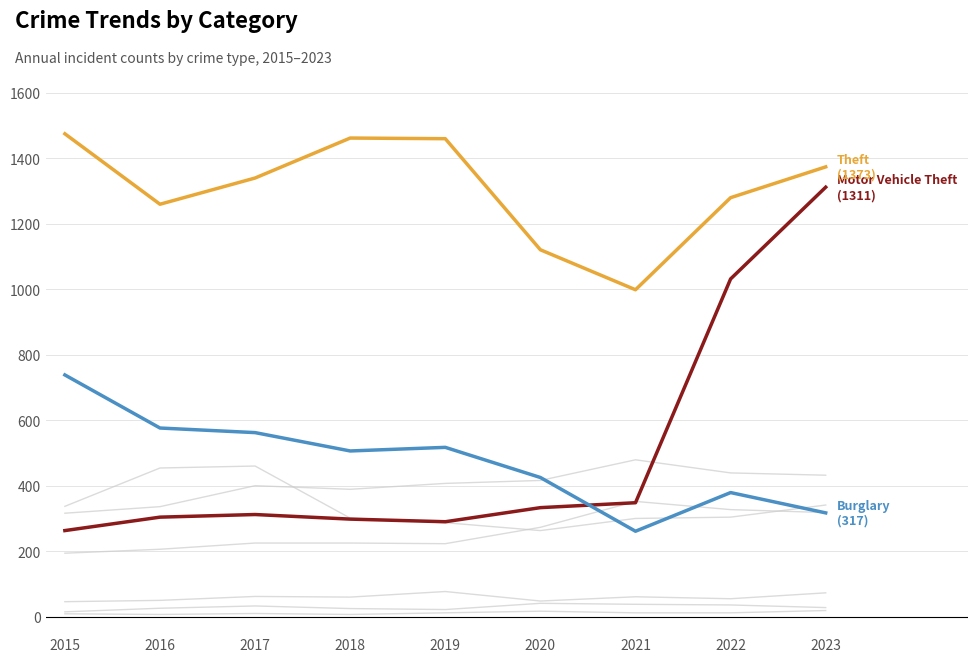

How many lines are shown in the chart?

9